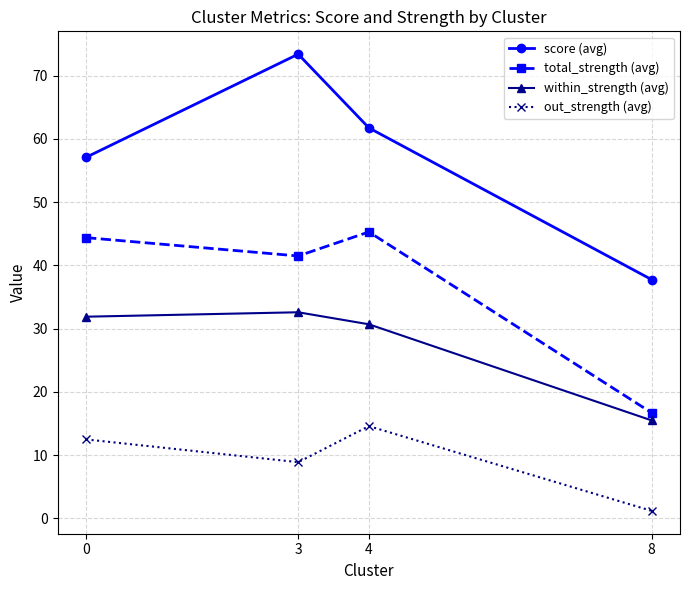

True or false: within_strength (avg) and total_strength (avg) cross at least once.

False